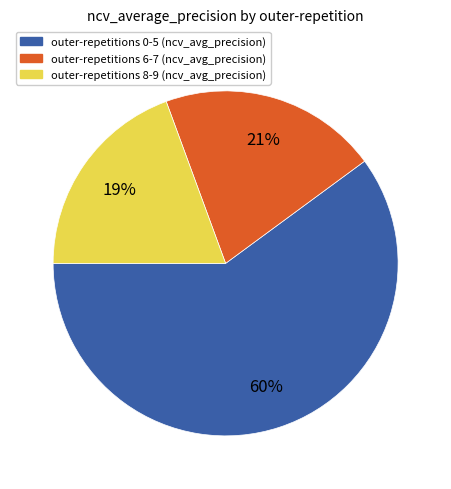

Does any single category account for the majority?

Yes